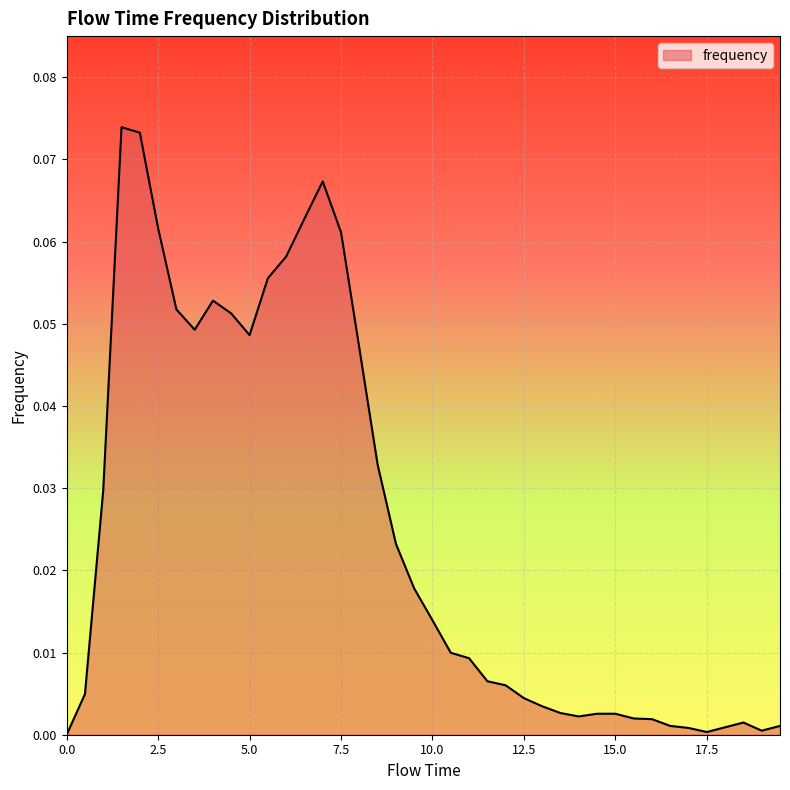

Is this an area chart (filled region under the line)?

Yes